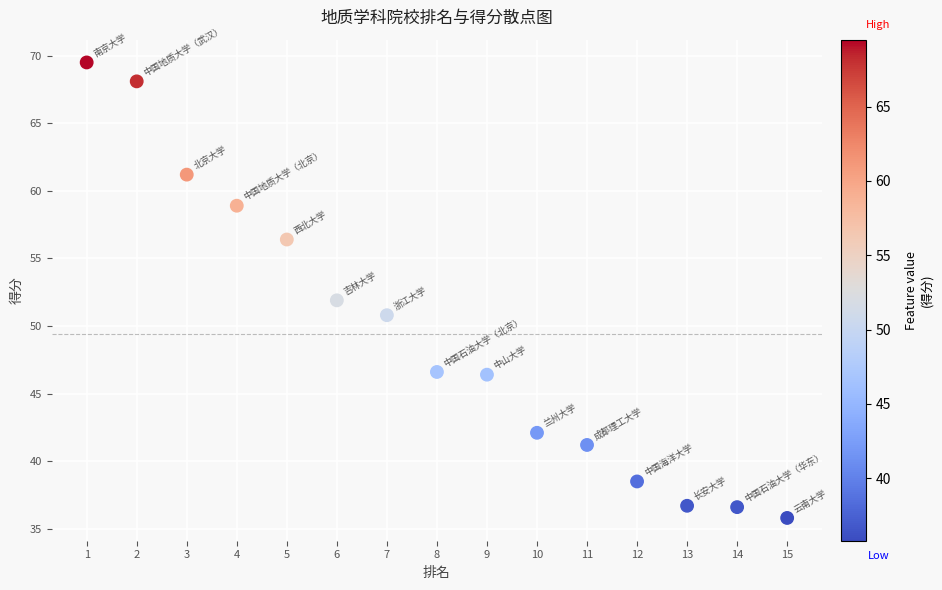

What is the range of X values (max minus min)?

14.0